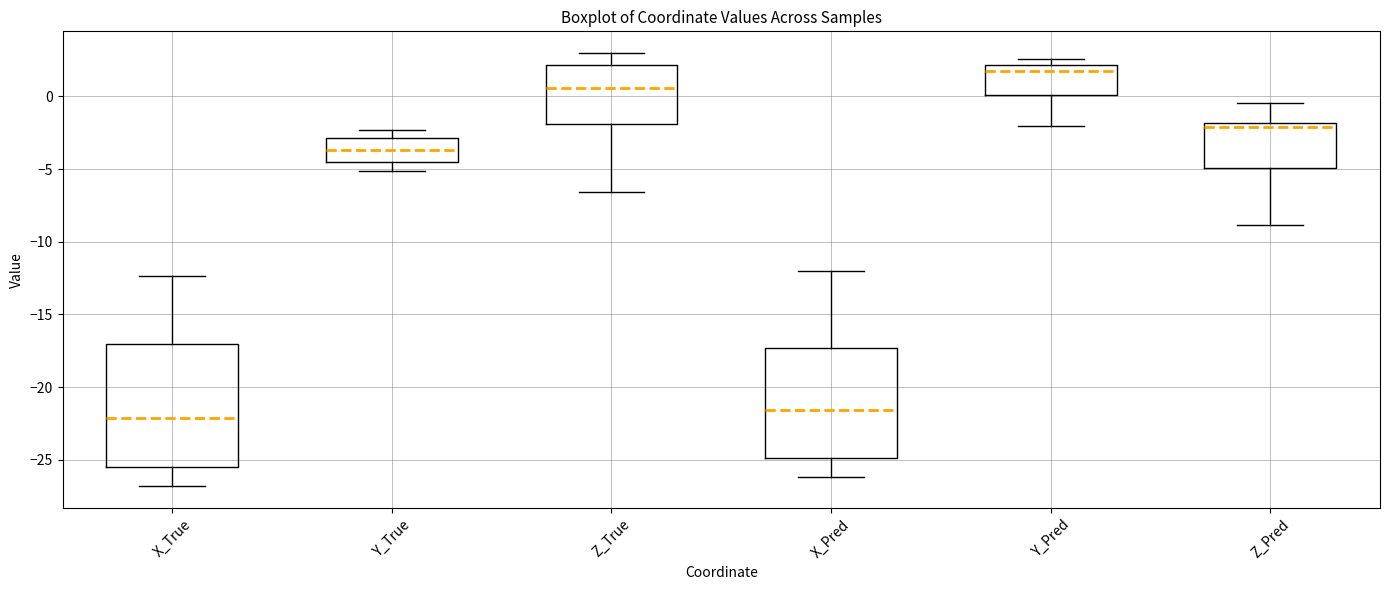

Reading left to right, read every box against the y-axis: the position of its median line, the range the box covers, and the ends of its whiskers. The values are not printed on the chart, so give them approximately, as read against the axis.

X_True: median -22.0, box -25.5 to -17.0, whiskers -27.0 to -12.5
Y_True: median -3.5, box -4.5 to -3.0, whiskers -5.0 to -2.5
Z_True: median 0.5, box -2.0 to 2.0, whiskers -6.5 to 3.0
X_Pred: median -21.5, box -25.0 to -17.5, whiskers -26.0 to -12.0
Y_Pred: median 2.0 (just below the box's upper edge), box 0.0 to 2.0, whiskers -2.0 to 2.5
Z_Pred: median -2.0 (just below the box's upper edge), box -5.0 to -2.0, whiskers -9.0 to -0.5